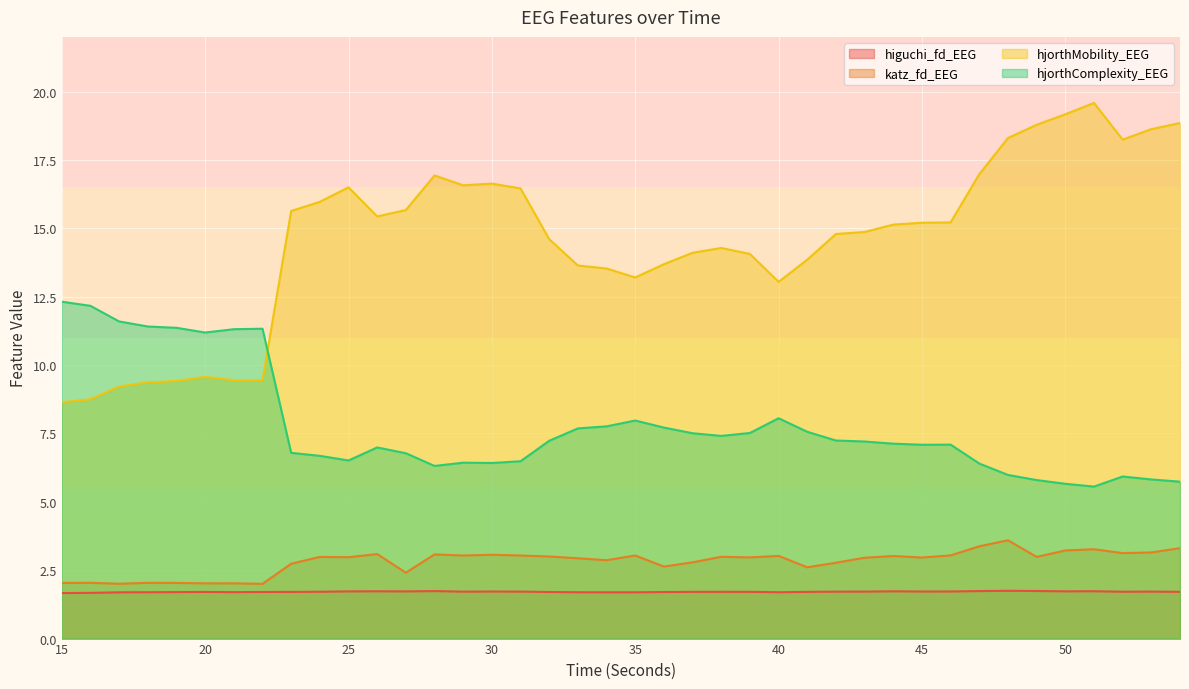

Where is the first local maximum for higuchi_fd_EEG?

20